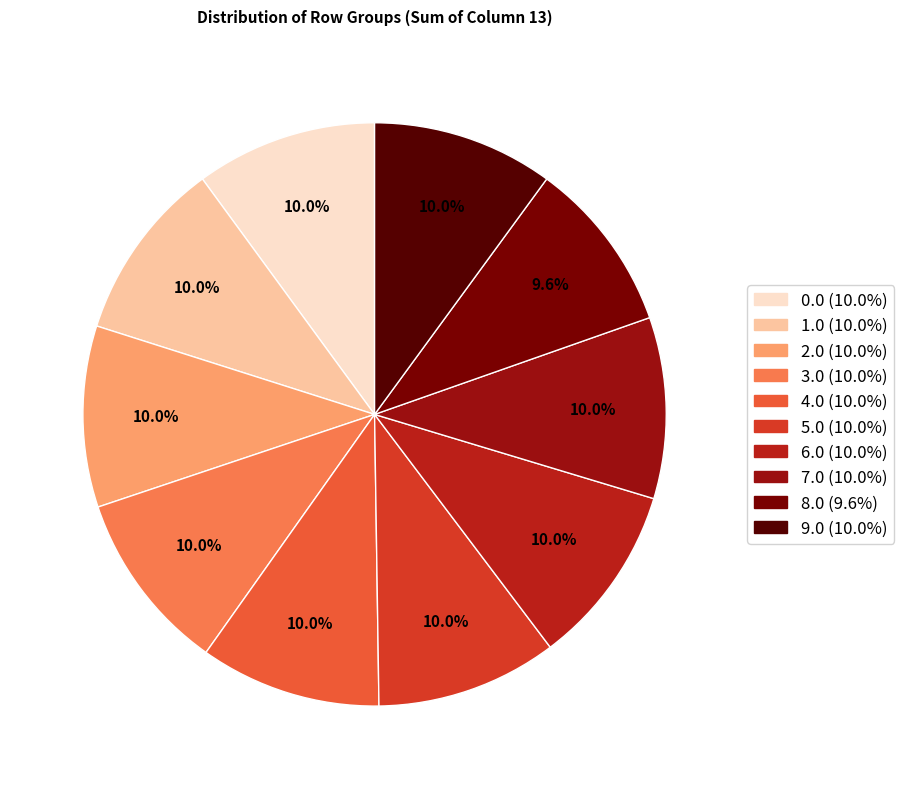

How many segments does this pie chart have?

10